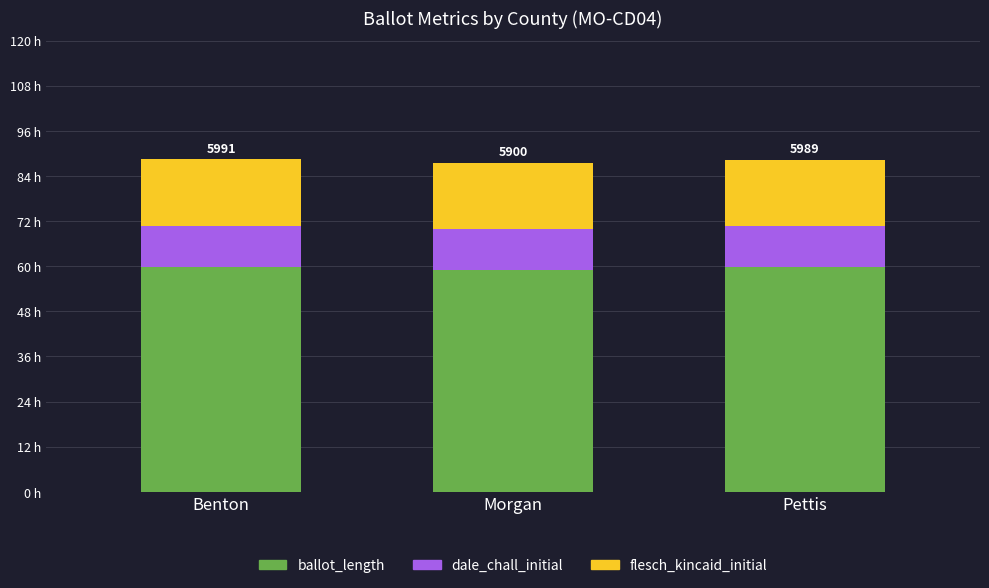

What is the sum of the dale_chall_initial values at Morgan and Pettis?

21.8